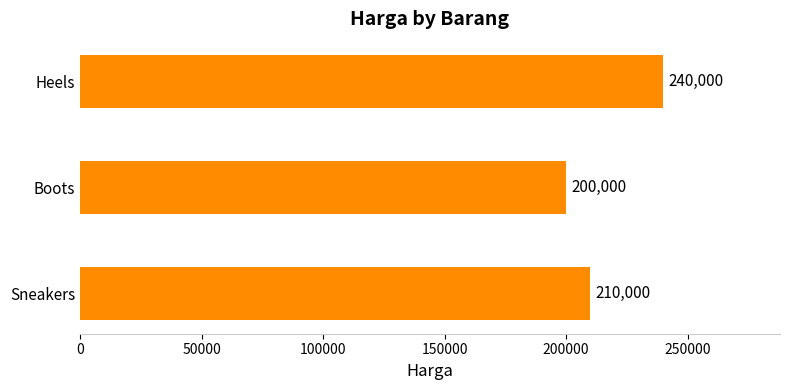

Rank the categories by value from lowest to highest.

Boots, Sneakers, Heels